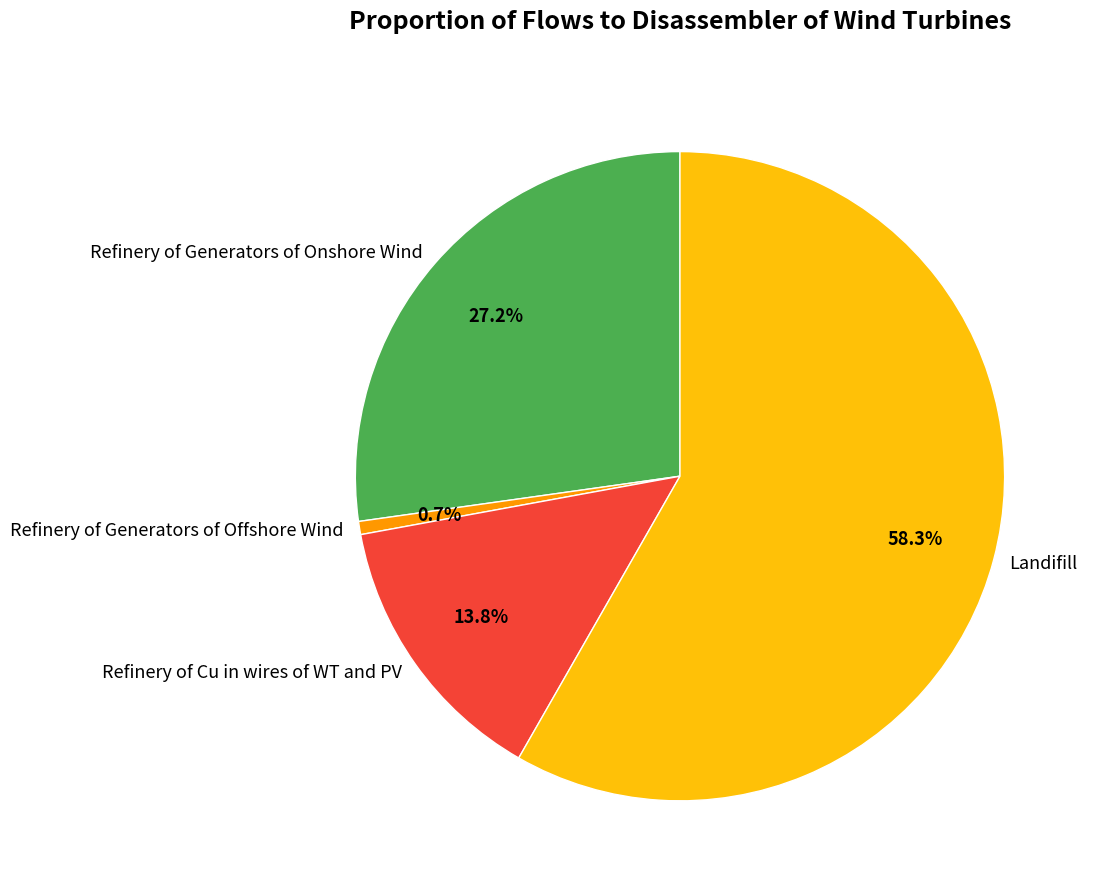

To the nearest percent, what percentage of the pie is Refinery of Generators of Offshore Wind?

1%